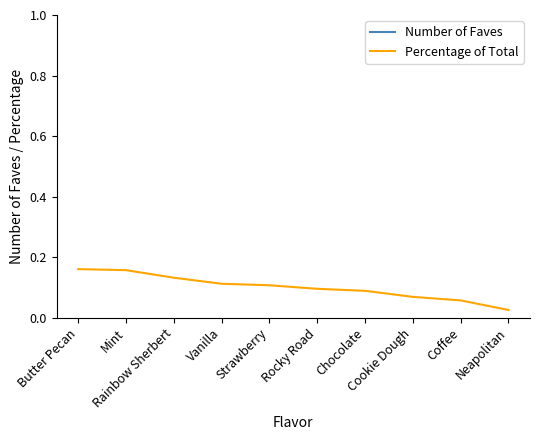

At which category is the sum across all series the highest?

Butter Pecan